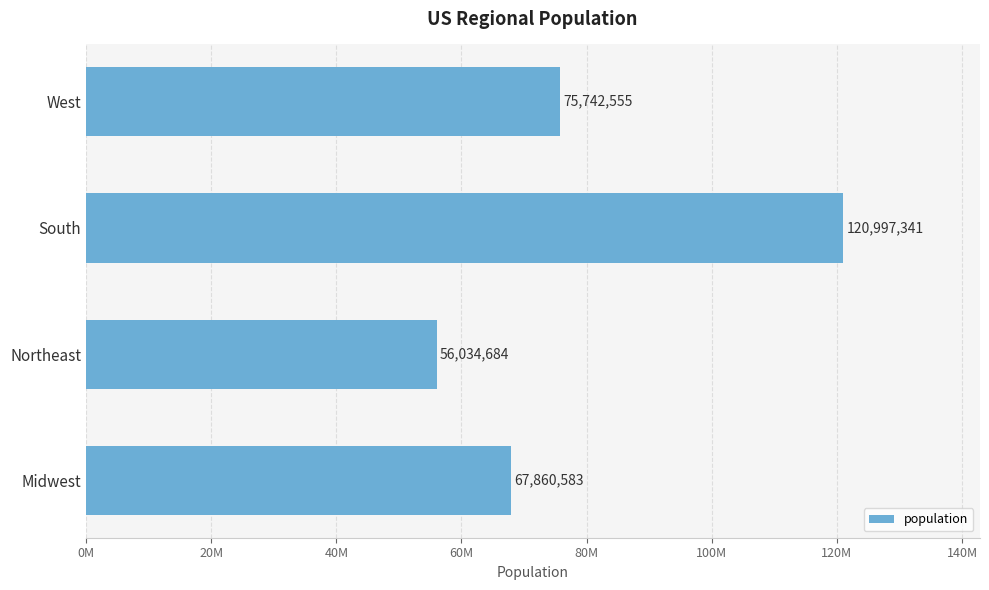

Does the chart contain any negative values?

No